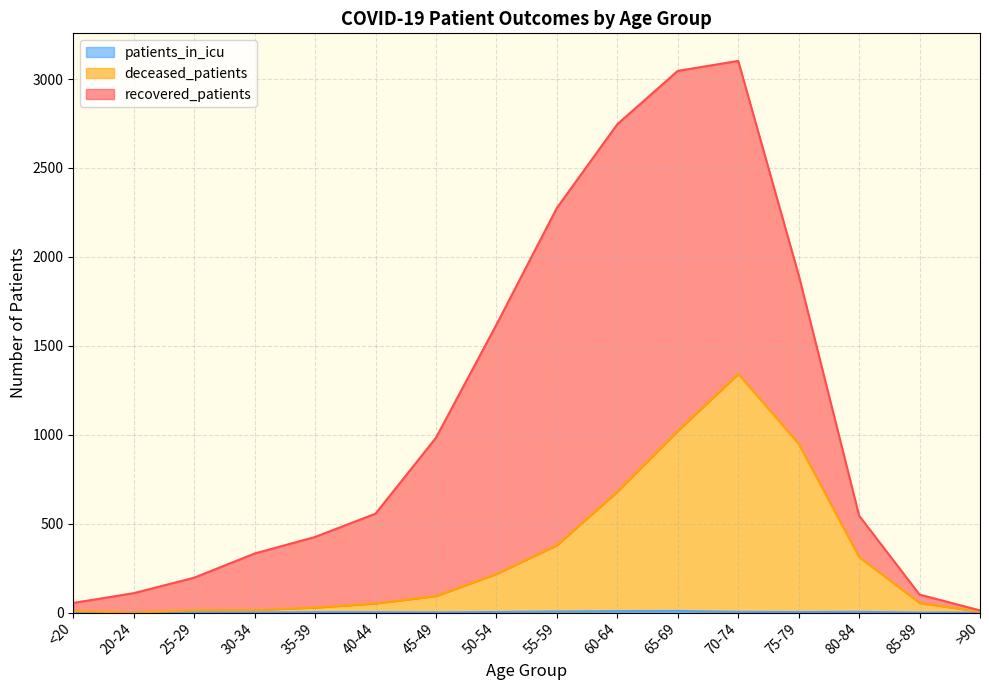

True or false: patients_in_icu and deceased_patients cross at least once.

False